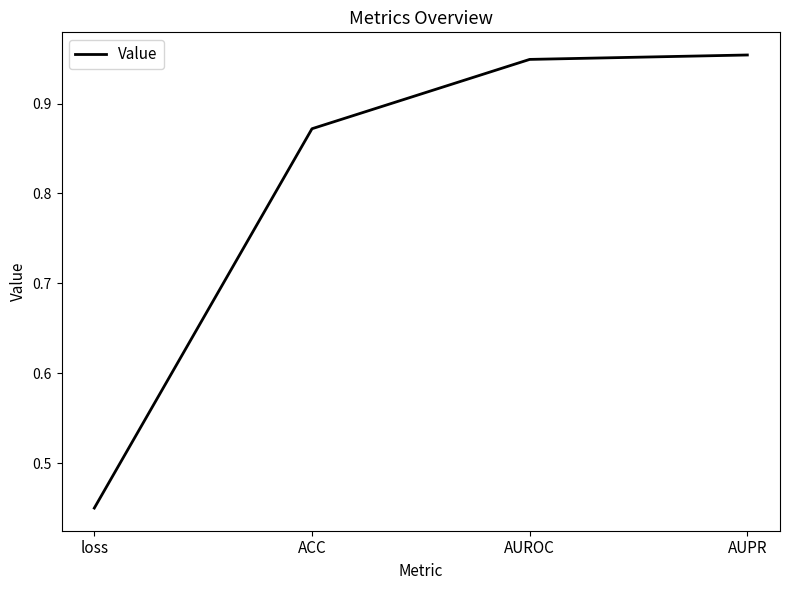

List the labels in order of value, smallest first.

loss, ACC, AUROC, AUPR